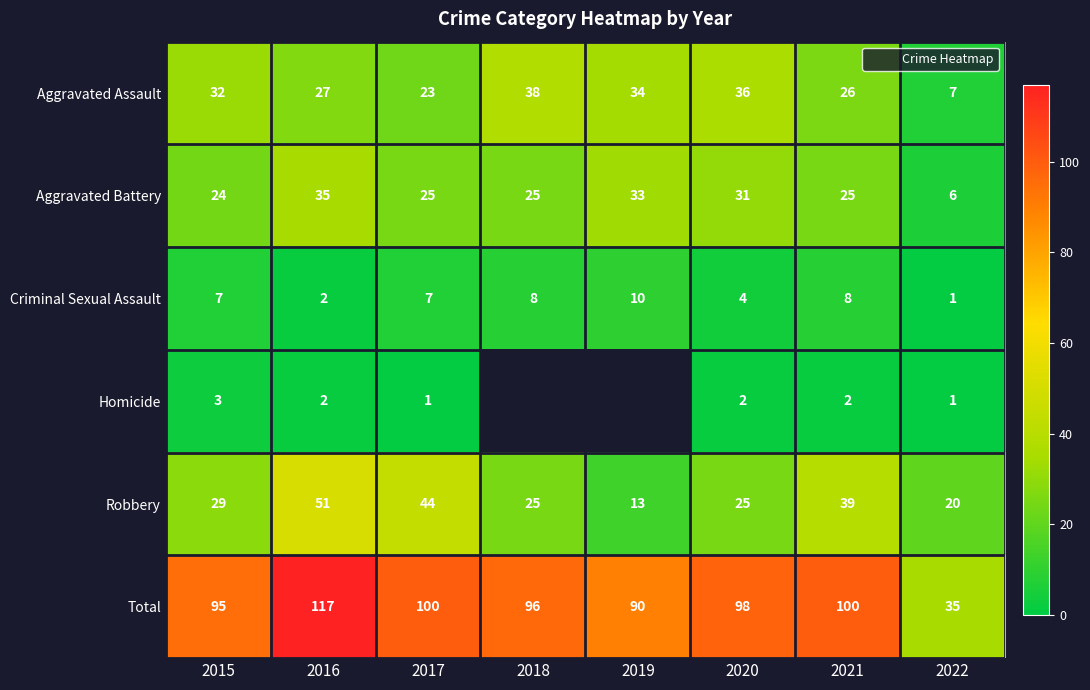

At 2021, list the series in order from largest to smallest.

Total, Robbery, Aggravated Assault, Aggravated Battery, Criminal Sexual Assault, Homicide